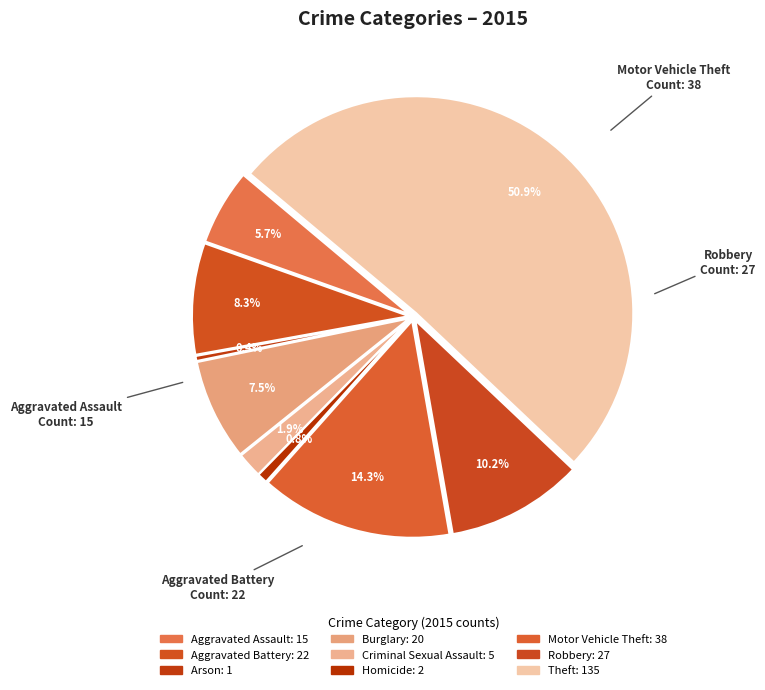

The Arson slice represents 1% of the pie. True or false?

False